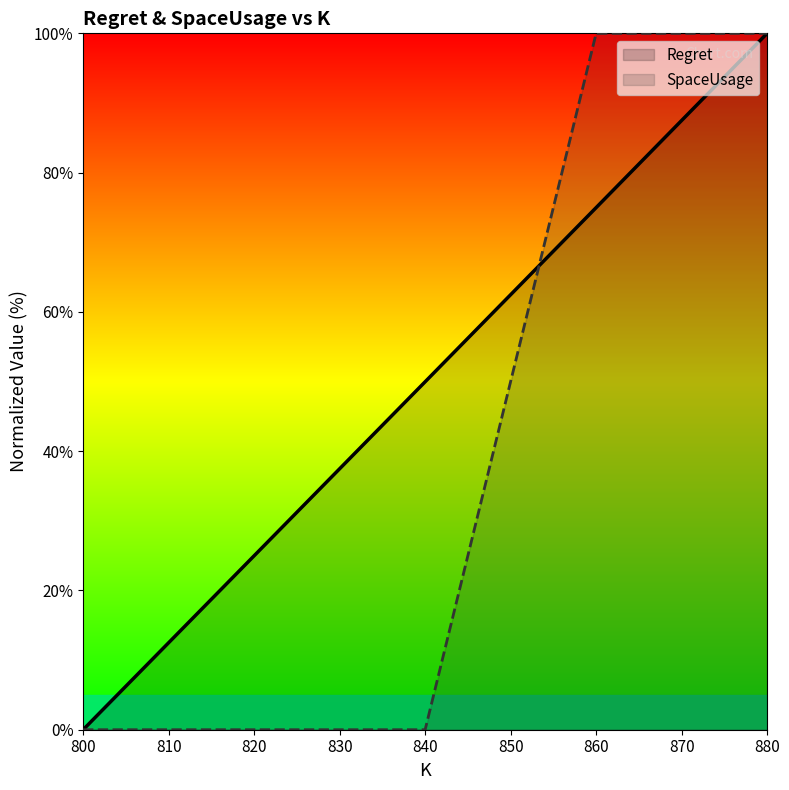

What is the sum of all SpaceUsage values?

200.0